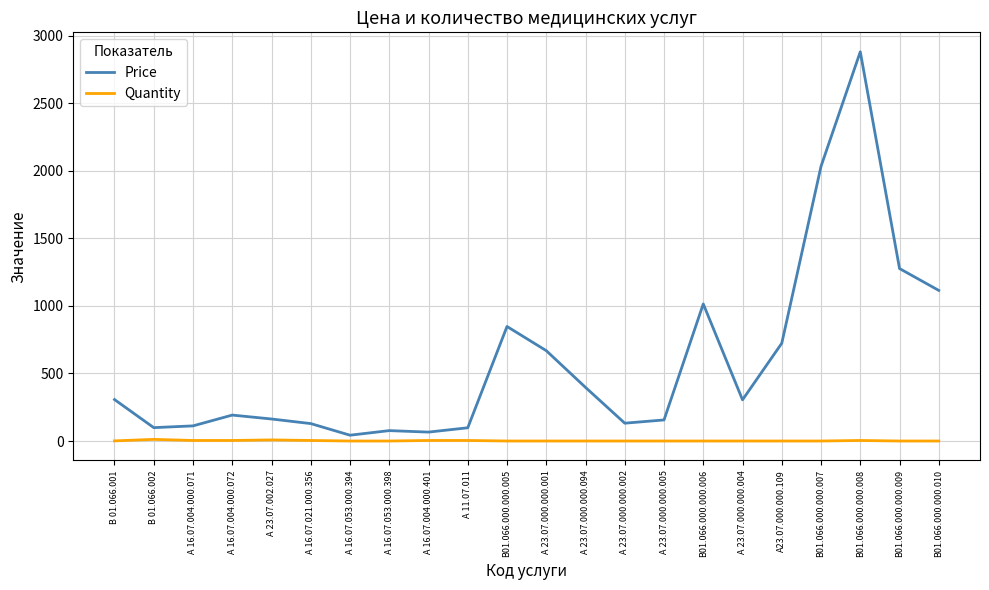

Where is Price nearest to the value 1462?

В01.066.000.000.009